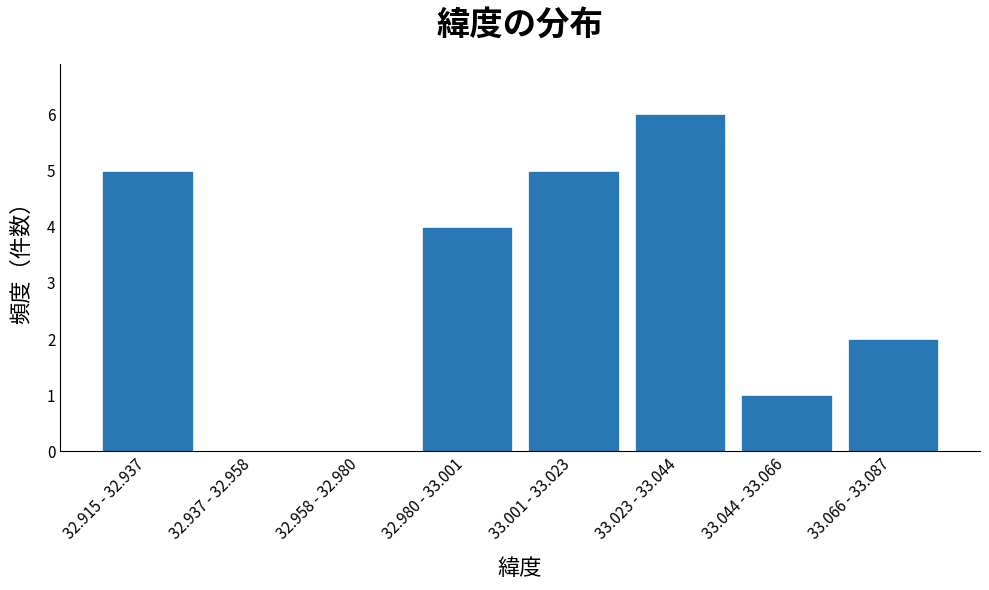

Reading left to right, list all the values displayed in this chart.

32.915 - 32.937=5	32.937 - 32.958=0	32.958 - 32.980=0	32.980 - 33.001=4	33.001 - 33.023=5	33.023 - 33.044=6	33.044 - 33.066=1	33.066 - 33.087=2